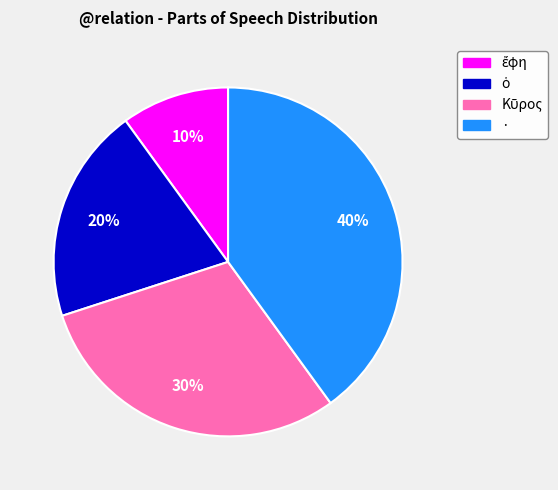

How many slices are in this pie chart?

4